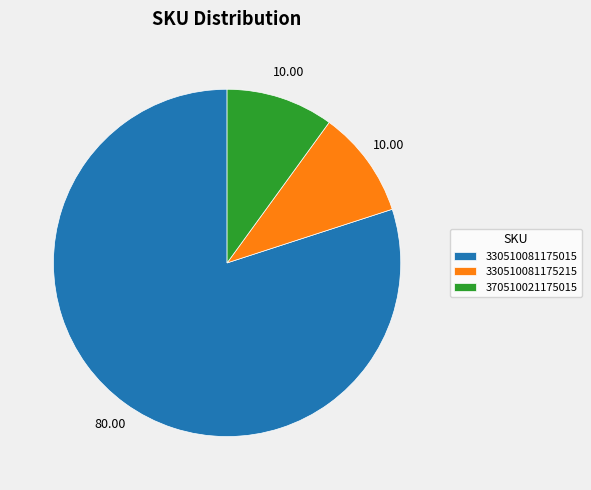

Between 370510021175015 and 330510081175015, which is larger?

330510081175015